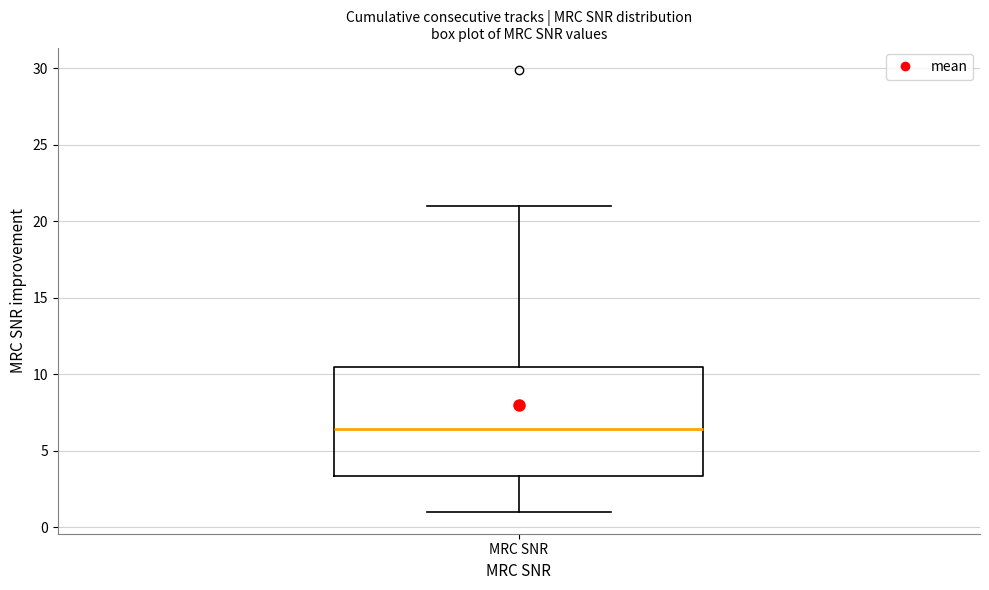

Read this box plot against the y-axis: the position of the median line, the range covered by the box, and the ends of both whiskers. The values are not printed on the chart, so give them approximately, as read against the axis.

median 6.5, box 3.5 to 10.5, whiskers 1.0 to 21.0